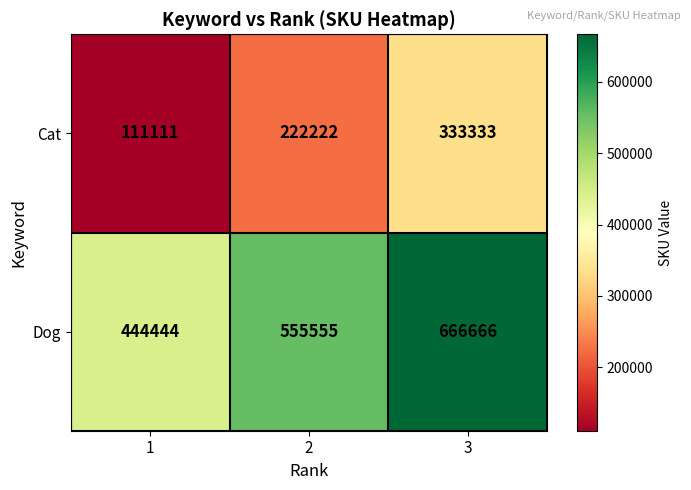

At which category is the sum across all series the highest?

3